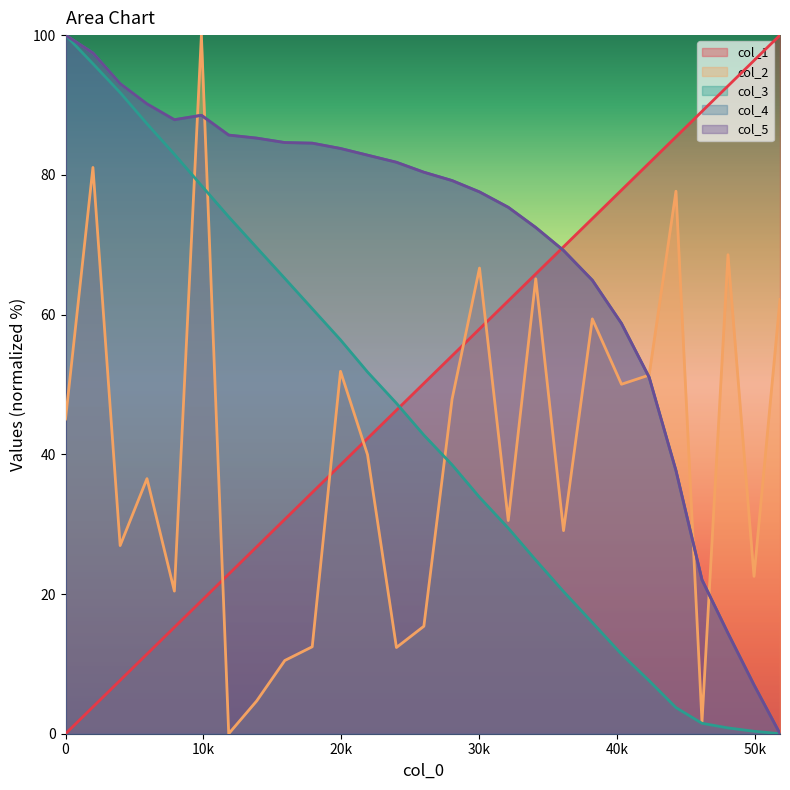

Does the chart display data point markers on the line(s)?

No